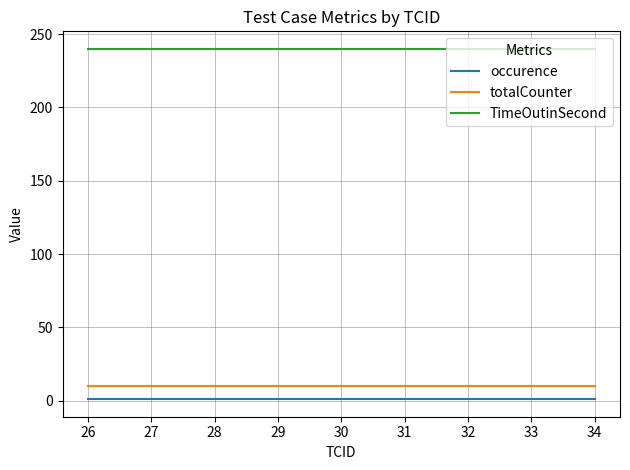

Is the value of occurence at 26 greater than the value of totalCounter at 28?

No